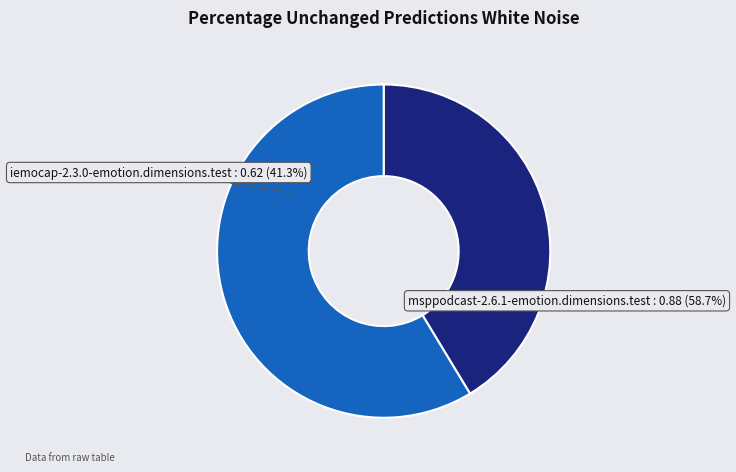

Combined, what portion of the pie is msppodcast-2.6.1-emotion.dimensions.test and iemocap-2.3.0-emotion.dimensions.test?

100.0%